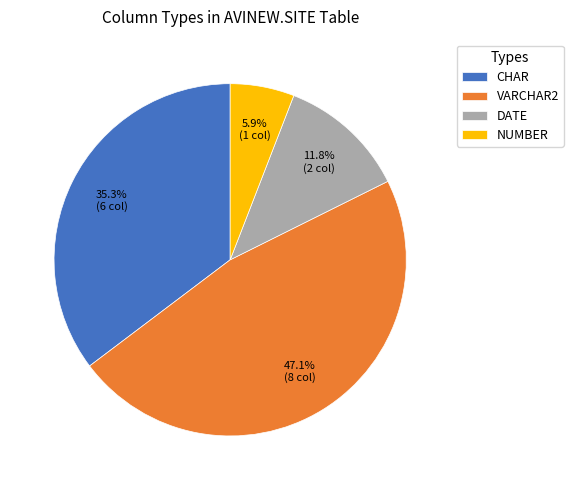

Is there a majority slice in this chart?

No